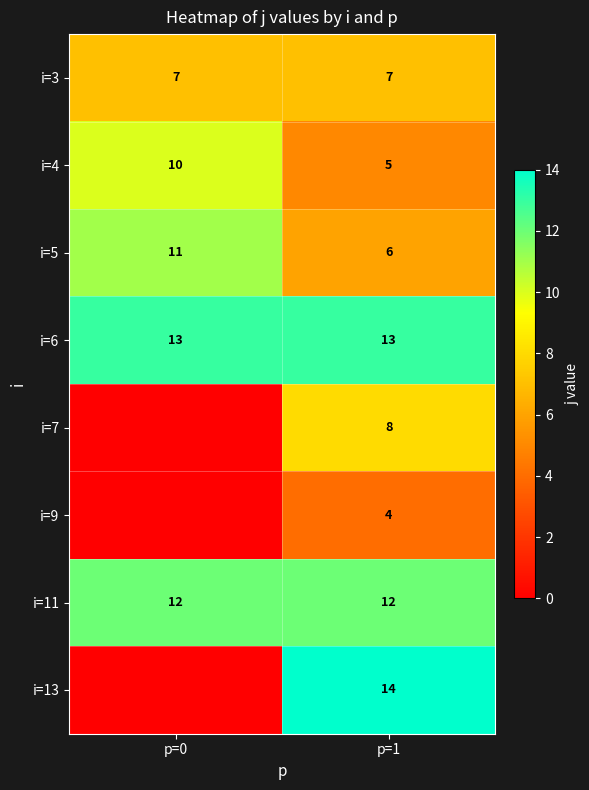

Rank the series at p=1 from lowest to highest value.

i=9, i=4, i=5, i=3, i=7, i=11, i=6, i=13